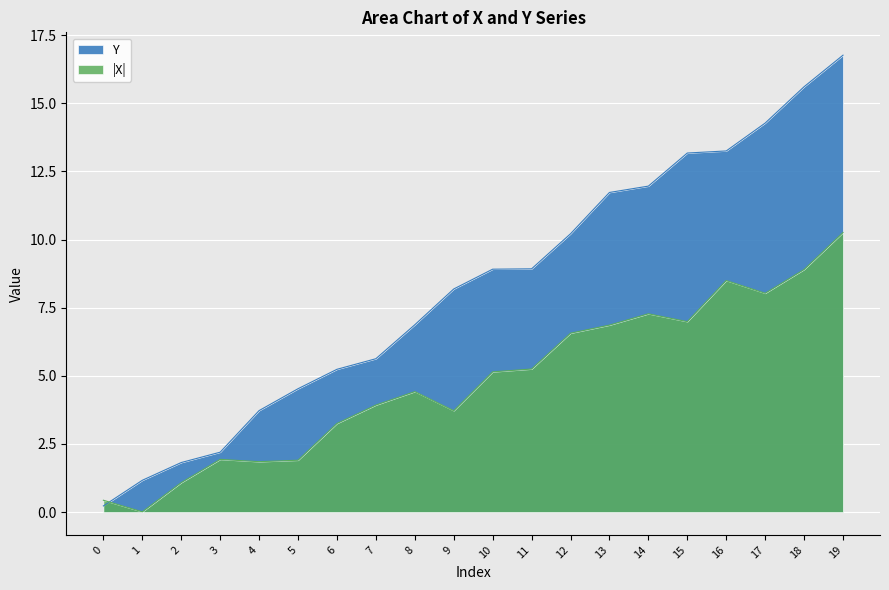

The value of Y at 9 is 5.6. True or false?

False